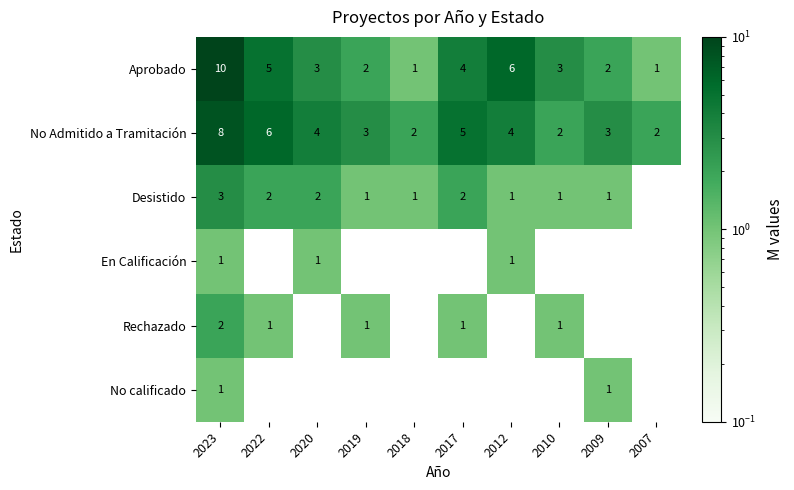

The value of No Admitido a Tramitación at 2023 is 5. True or false?

False